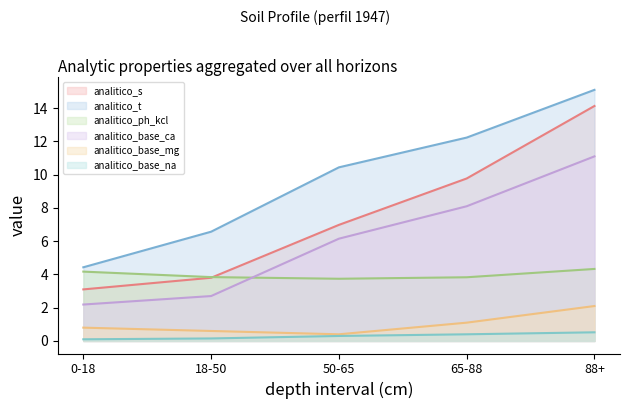

What is the label of the 3rd point from the left?

50-65